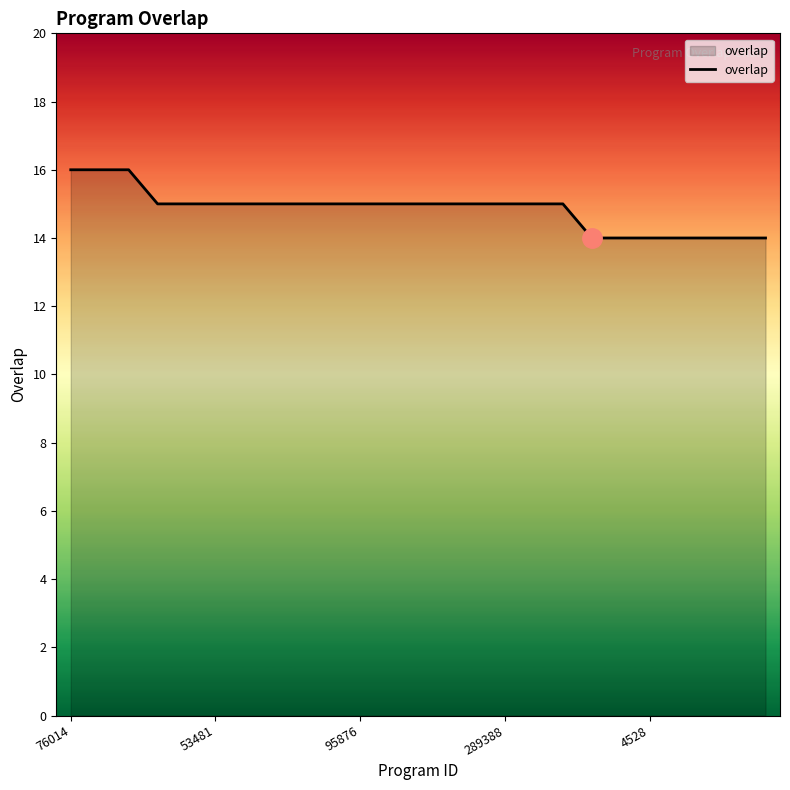

What is the greatest value displayed?

16